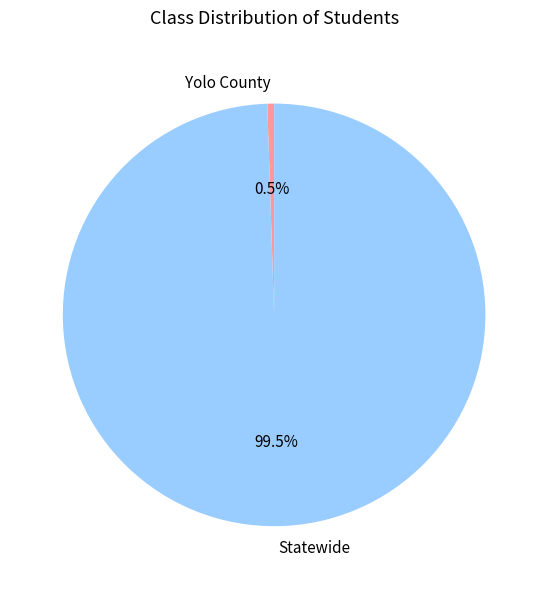

Is there a majority slice in this chart?

Yes